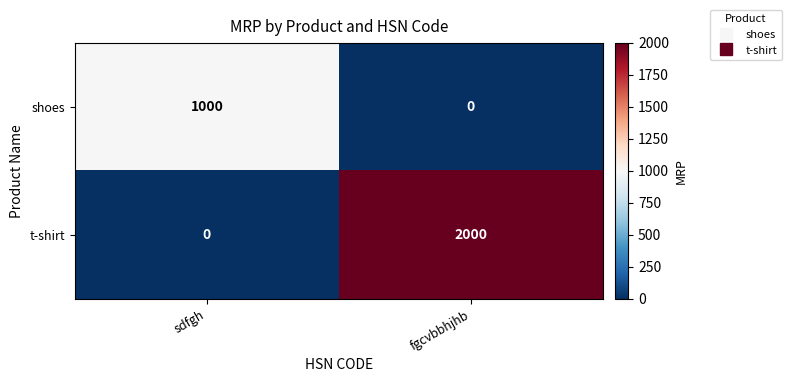

Which category has the highest value across all series?

fgcvbbhjhb